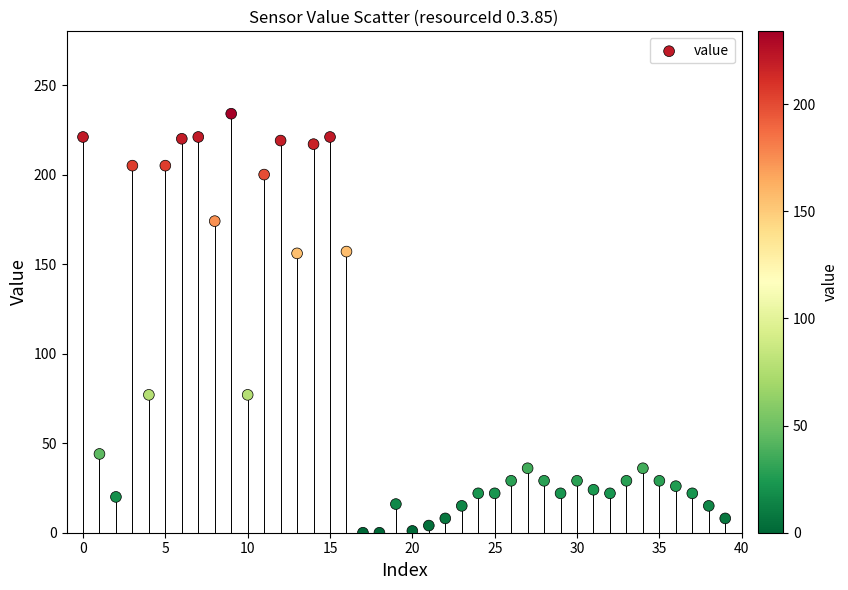

What is the range of Y values (max minus min)?

234